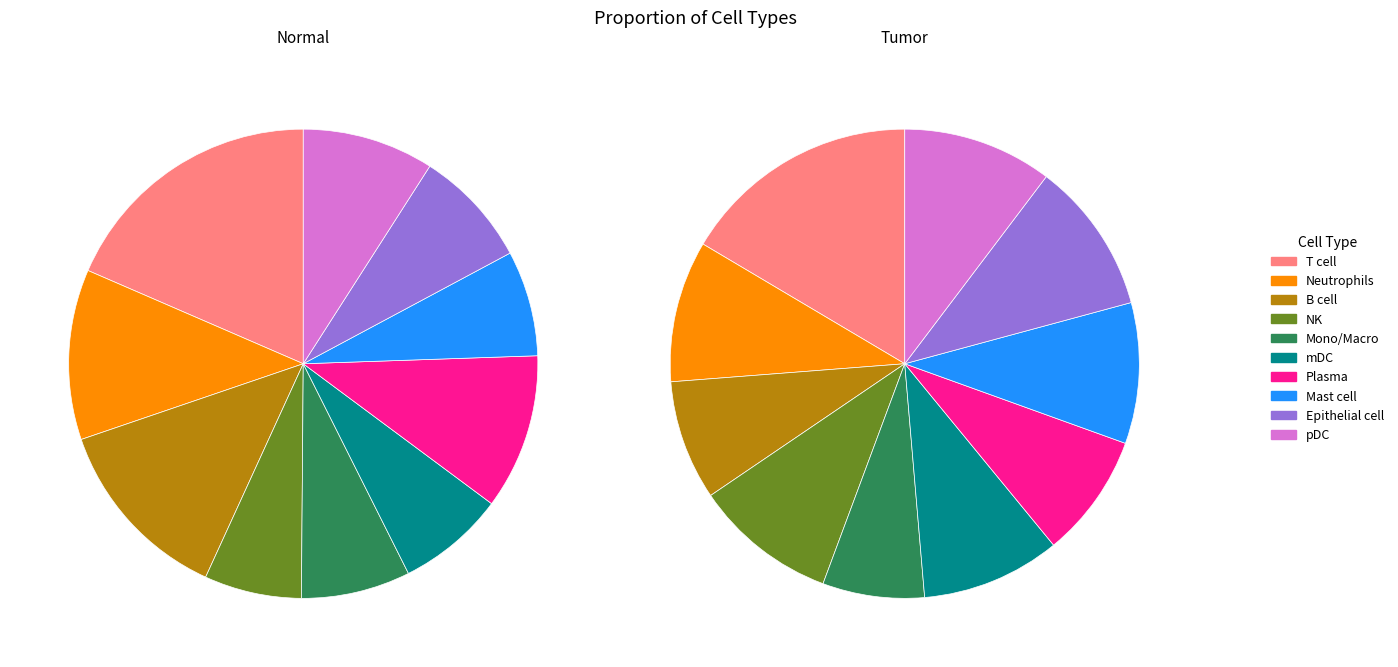

What percentage is the 1 slice, to the nearest percent?

16%